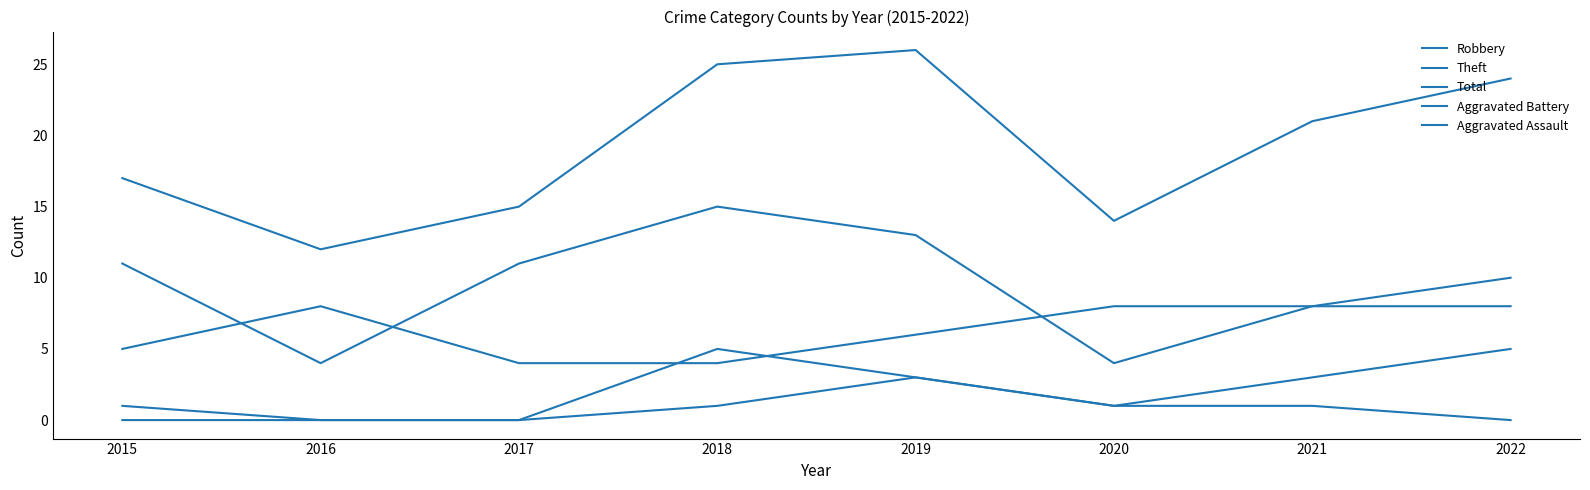

The Total series shows 17 at 2015. True or false?

True